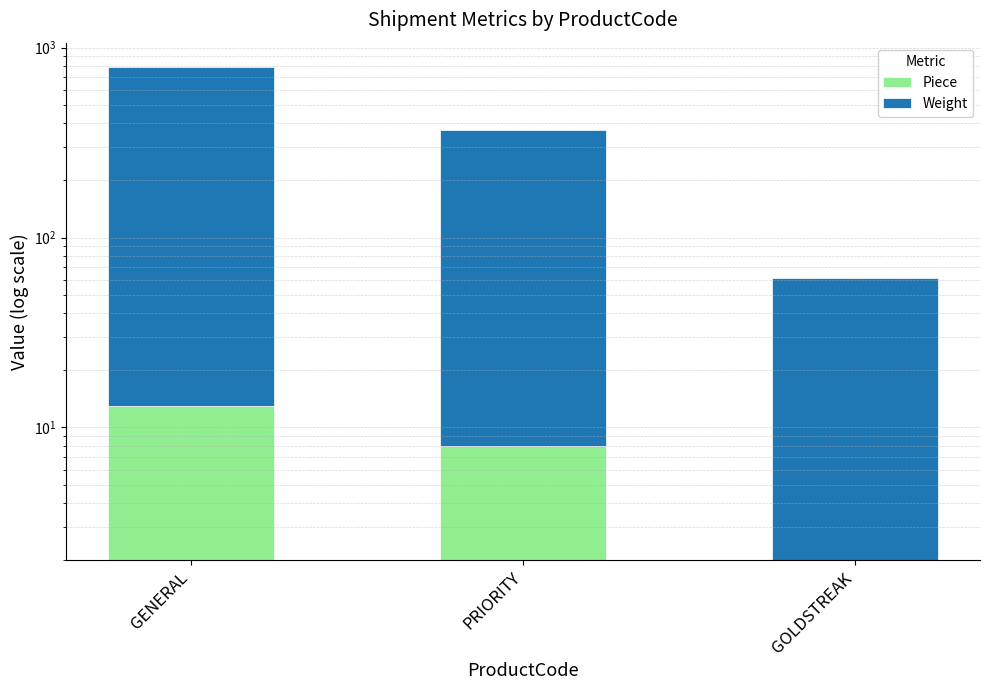

What is the label of the 2nd bar from the right?

PRIORITY